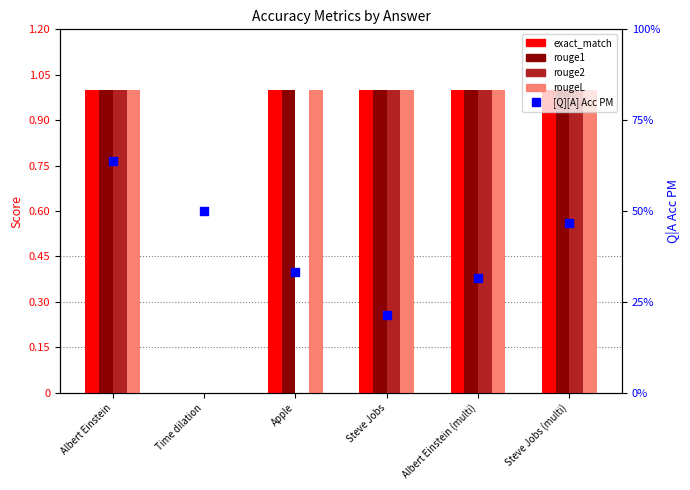

Which series contains the highest Y value?

exact_match